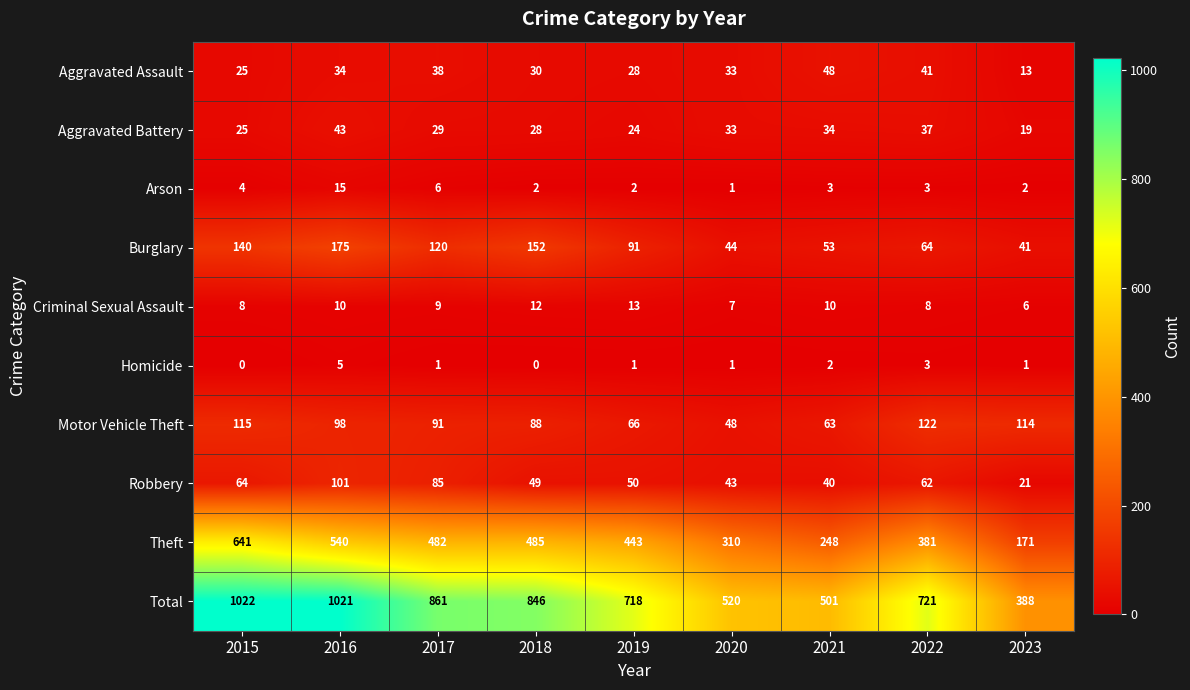

What is the maximum value for Criminal Sexual Assault?

13